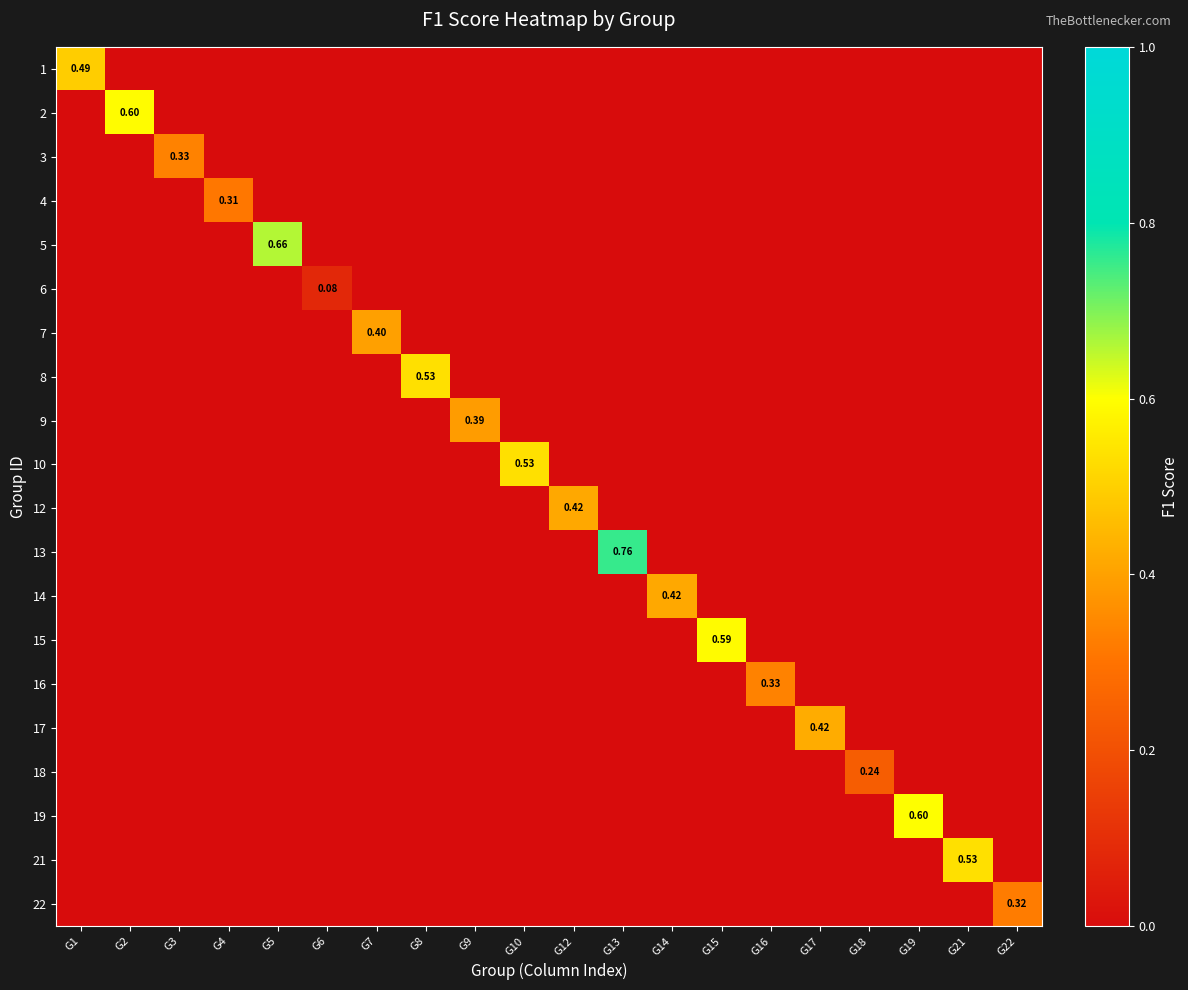

Which has a higher value, G8 or G21?

G8